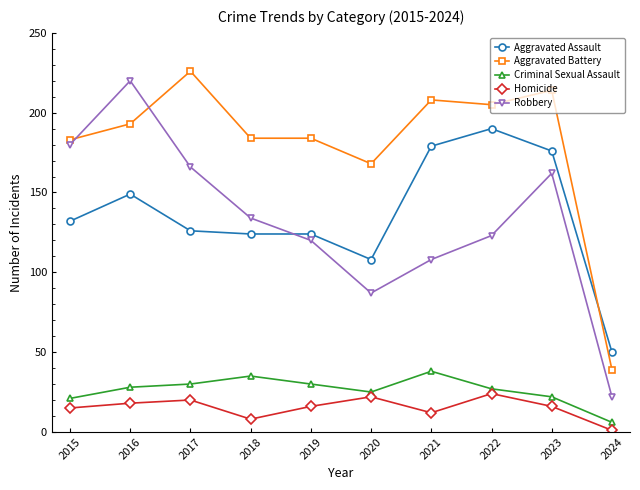

True or false: Homicide and Robbery cross at least once.

False